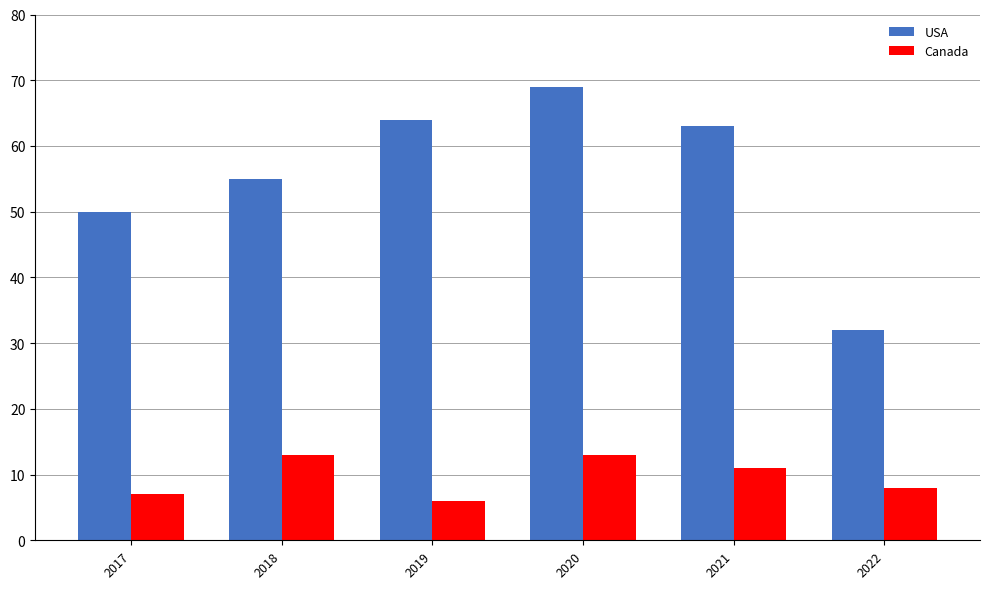

List the series in order of their overall mean, highest first.

USA, Canada